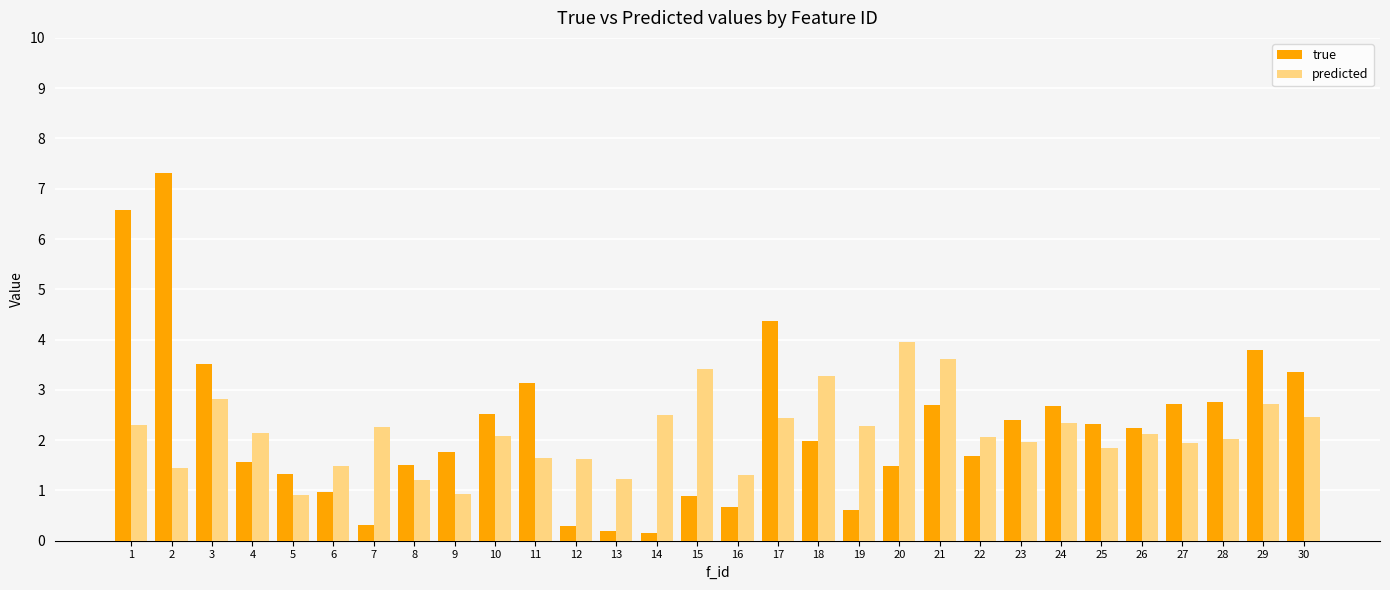

Rank the series by their average value, from highest to lowest.

true, predicted